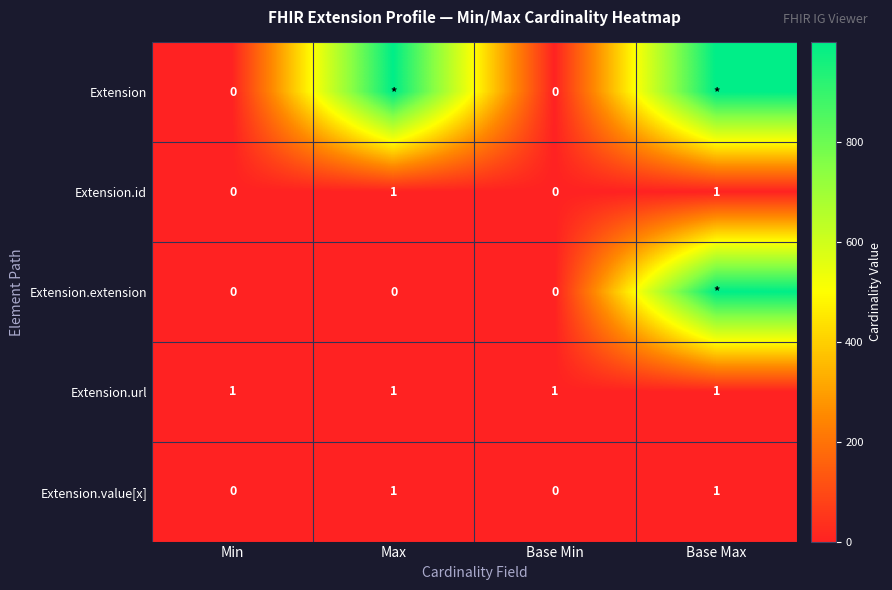

Count the Extension.id values in the range 0 to 1.

4